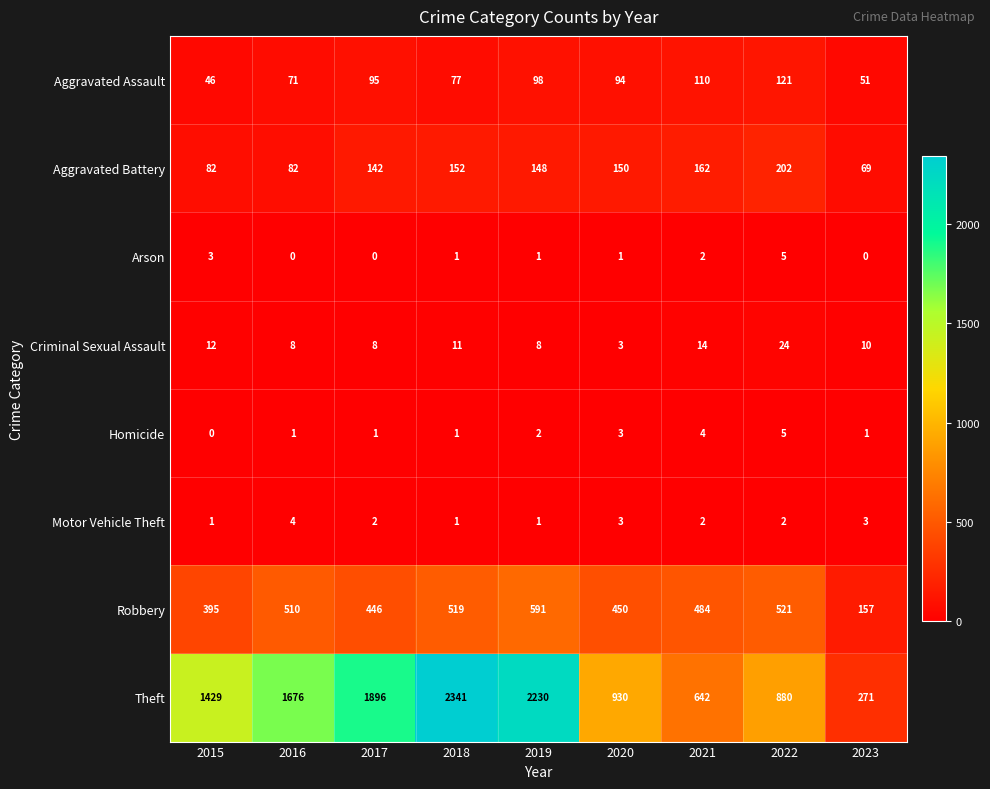

Is it true that Aggravated Battery equals 299 at 2022?

False